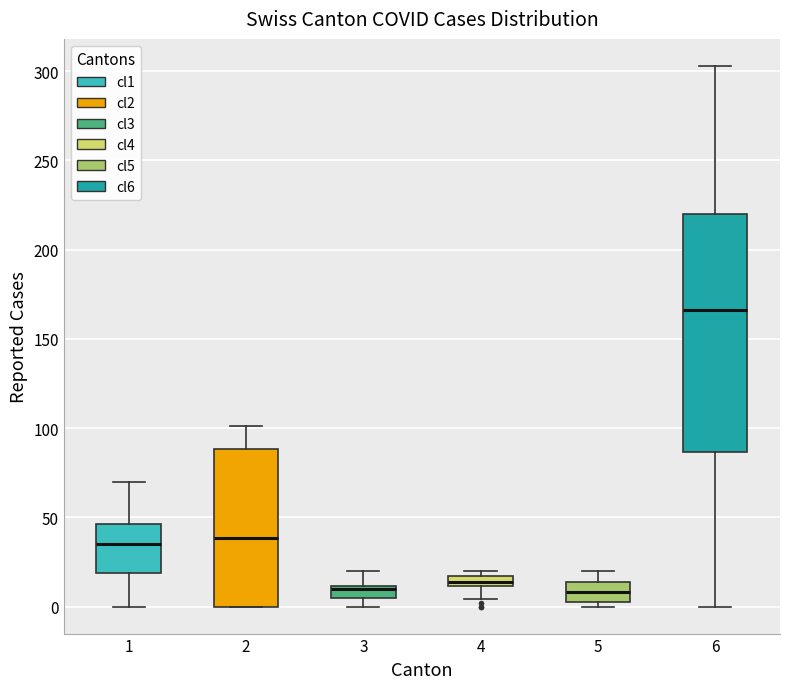

Comparing the boxes themselves (not the whiskers), which one is the tallest?

6